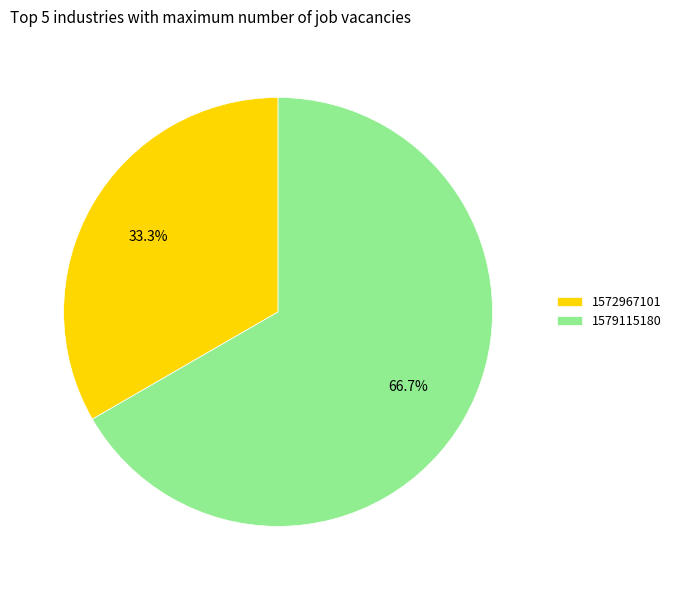

To the nearest percent, what percentage of the pie is 1579115180?

67%